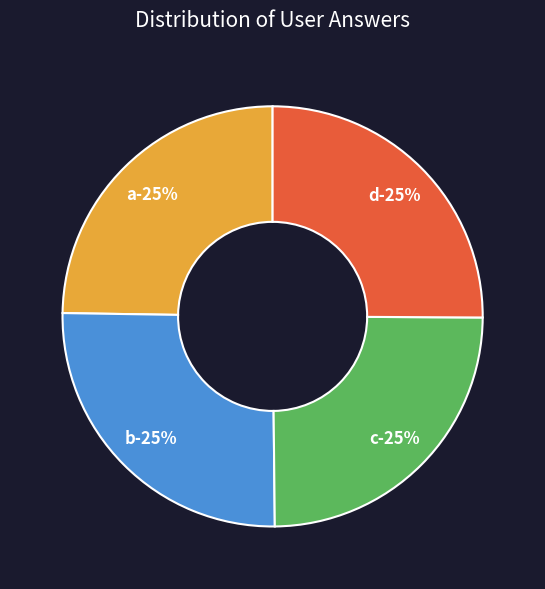

The a slice represents 36% of the pie. True or false?

False